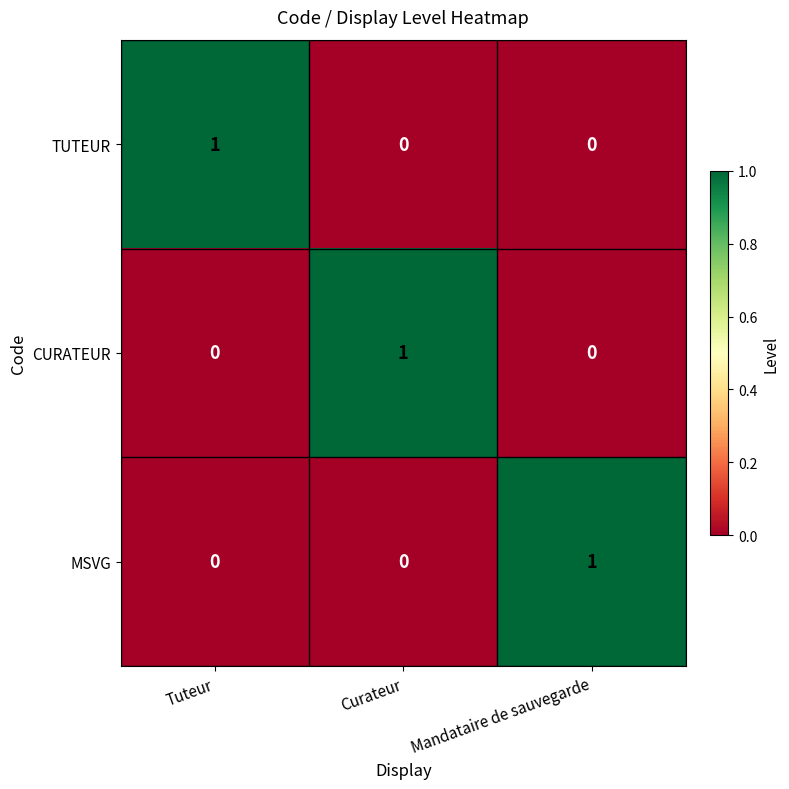

The TUTEUR series shows 0 at Curateur. True or false?

True